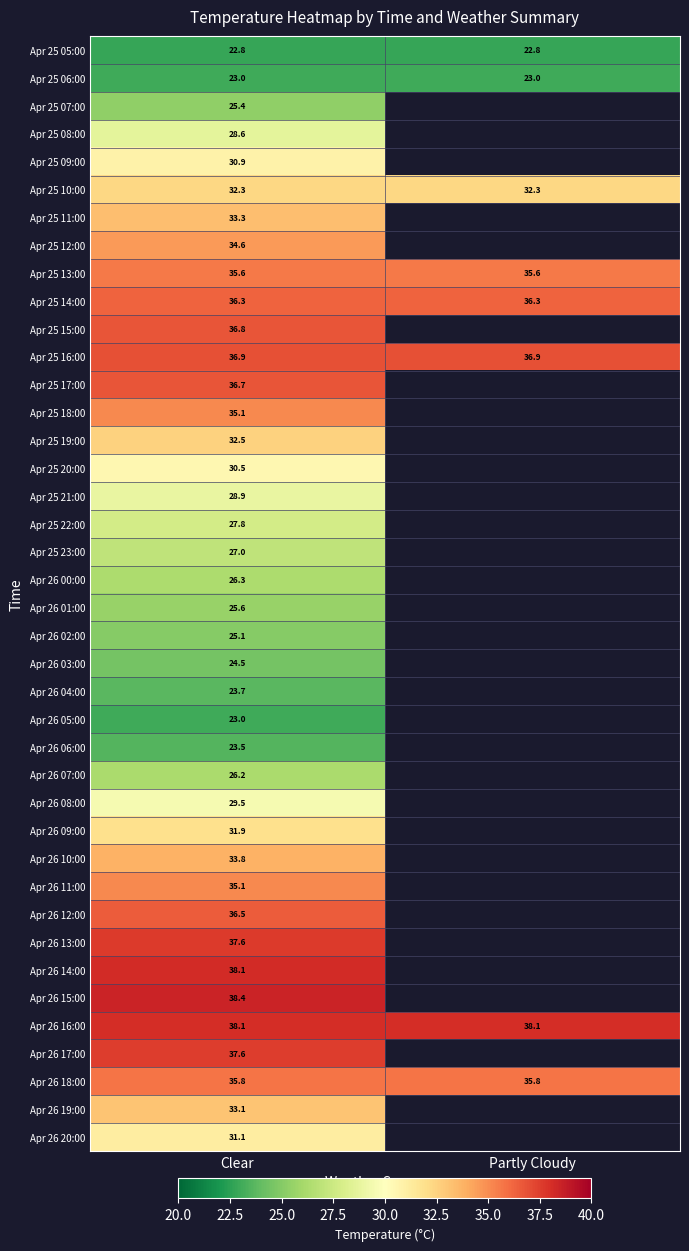

Is the value of Apr 25 13:00 at Clear greater than the value of Apr 25 21:00 at Clear?

Yes